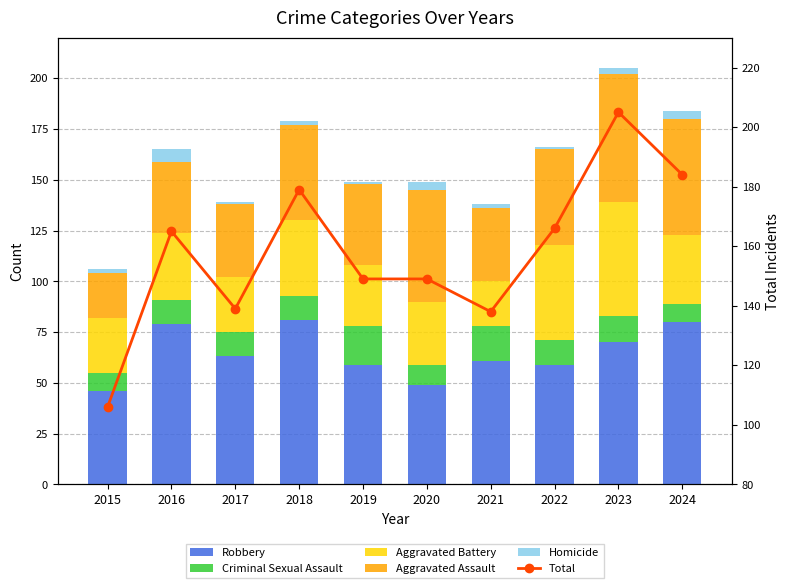

What is the spread (max minus min) of values at 2023?

202